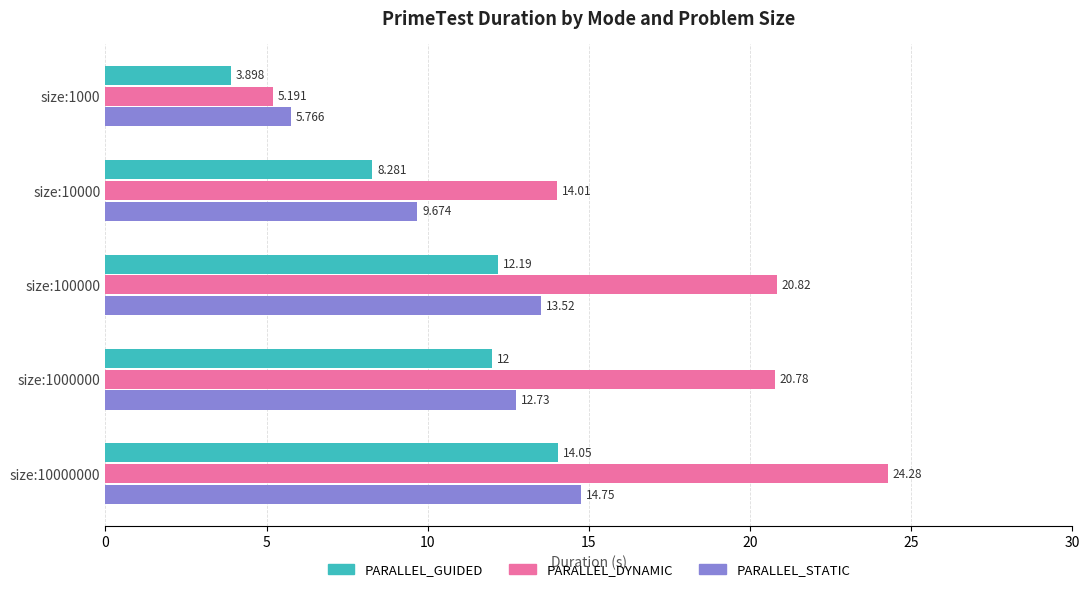

What is the average value of the PARALLEL_GUIDED series?

10.1